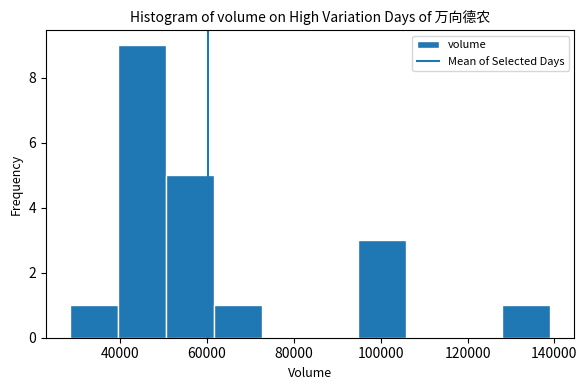

Reading left to right, transcribe this chart: for each bar, give the range it covers on the x-axis and its height. Neither the bar edges nor the heights are printed on the chart, so give them approximately, as read against the axes.

28000 to 40000: 1
40000 to 50000: 9
50000 to 62000: 5
62000 to 72000: 1
72000 to 84000: 0
84000 to 94000: 0
94000 to 106000: 3
106000 to 116000: 0
116000 to 128000: 0
128000 to 140000: 1